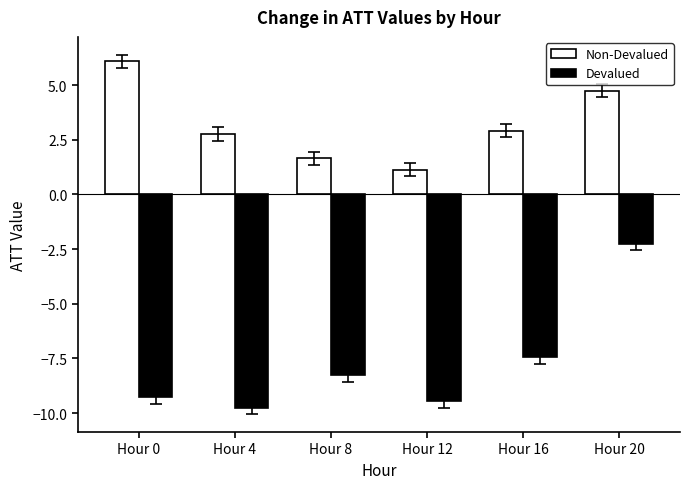

How many values in the Non-Devalued series exceed 2?

4